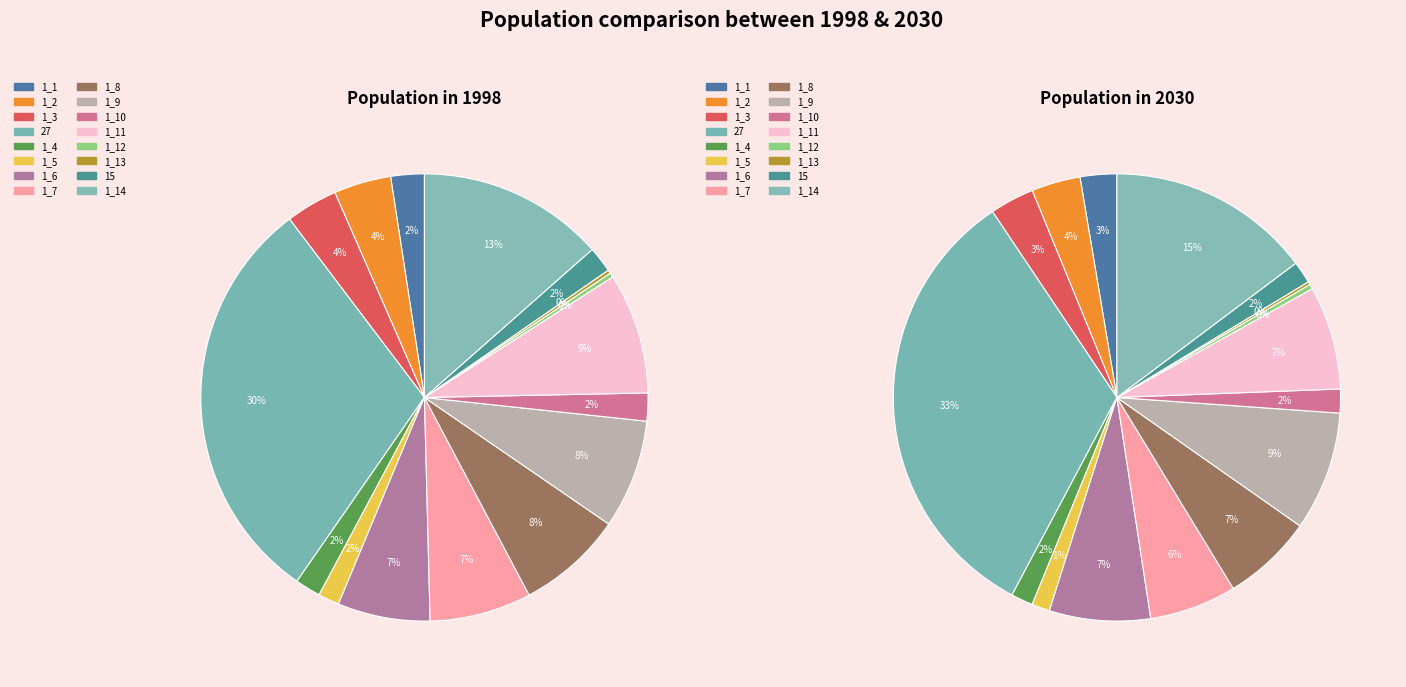

True or false: 1_1 accounts for 1% of the total.

False